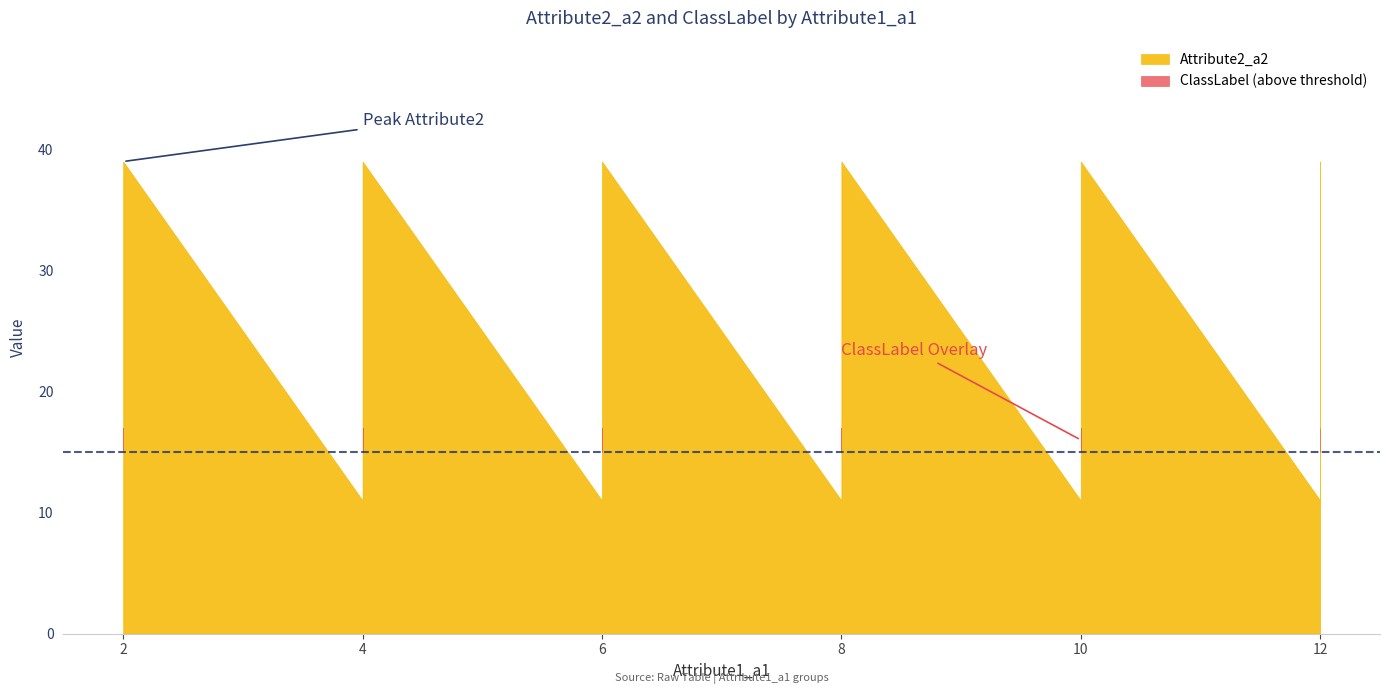

Reading left to right, transcribe all the data shown in this chart.

Attribute2_a2: 0=11	1=13	2=15	3=27	4=39	5=11	6=13	7=15	8=27	9=39	10=11	11=13	12=15	13=27	14=39	15=11	16=13	17=15	18=27	19=39	20=11	21=13	22=15	23=27	24=39	25=11	26=13	27=15	28=27	29=39
ClassLabel: 0=2	1=2	2=2	3=1	4=1	5=1	6=1	7=1	8=2	9=2	10=1	11=1	12=1	13=2	14=2	15=1	16=1	17=1	18=2	19=2	20=1	21=1	22=1	23=2	24=2	25=2	26=1	27=2	28=2	29=2